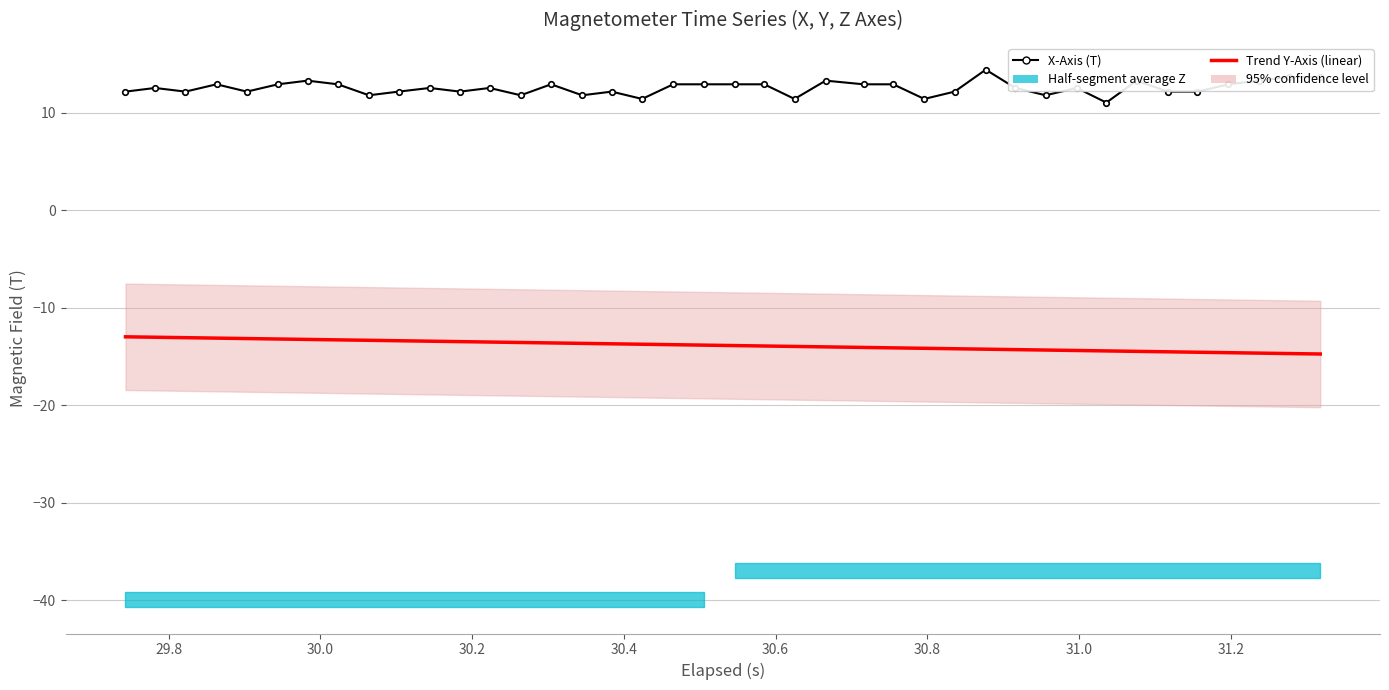

What is the difference between the maximum and minimum values in the X-Axis (T) series?

3.4